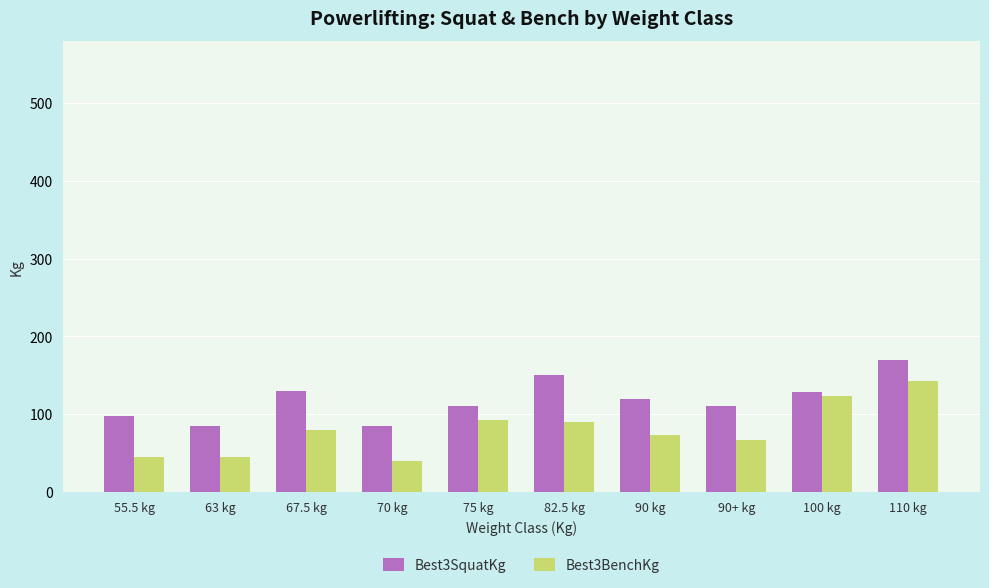

What is the sum of the Best3SquatKg values at 55.5 kg and 90 kg?

217.5